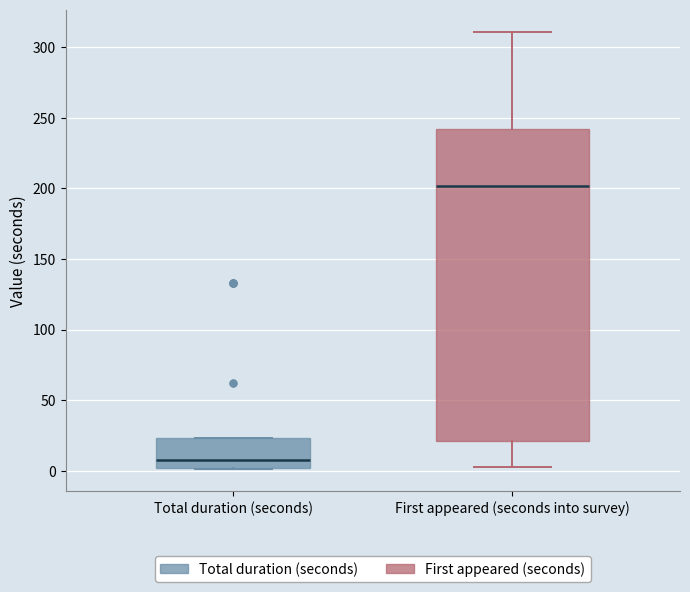

Which box is the tallest, from its lower edge to its upper edge?

First appeared (seconds into survey)